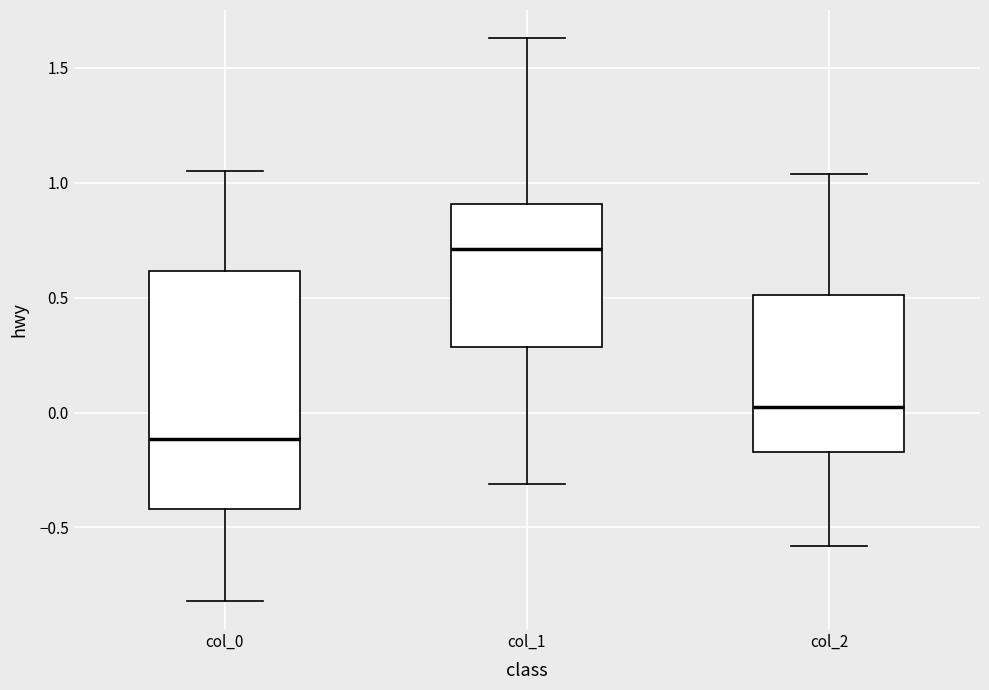

Reading left to right, transcribe this box plot: for each box, give where its median line is, the range the box spans, and where its two whiskers end, as read against the y-axis. The values are not printed on the chart, so give them approximately, as read against the axis.

col_0: median -0.10, box -0.40 to 0.60, whiskers -0.80 to 1.05
col_1: median 0.70, box 0.30 to 0.90, whiskers -0.30 to 1.65
col_2: median 0.05, box -0.15 to 0.50, whiskers -0.60 to 1.05